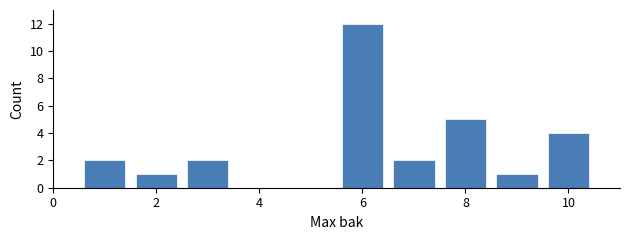

What is the height of the bar covering 1.5 to 2.5 on the x-axis? Neither the bar edges nor the heights are printed on the chart, so give them approximately, as read against the axes.

1